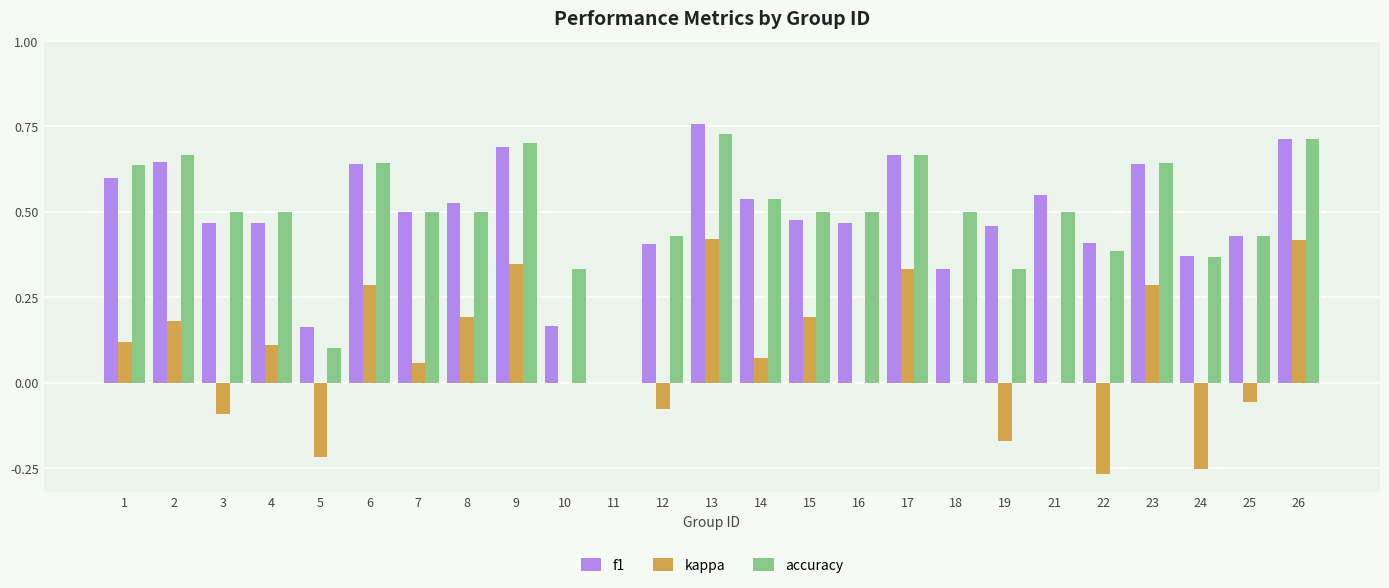

Which series changed the most between 12 and 14?

kappa